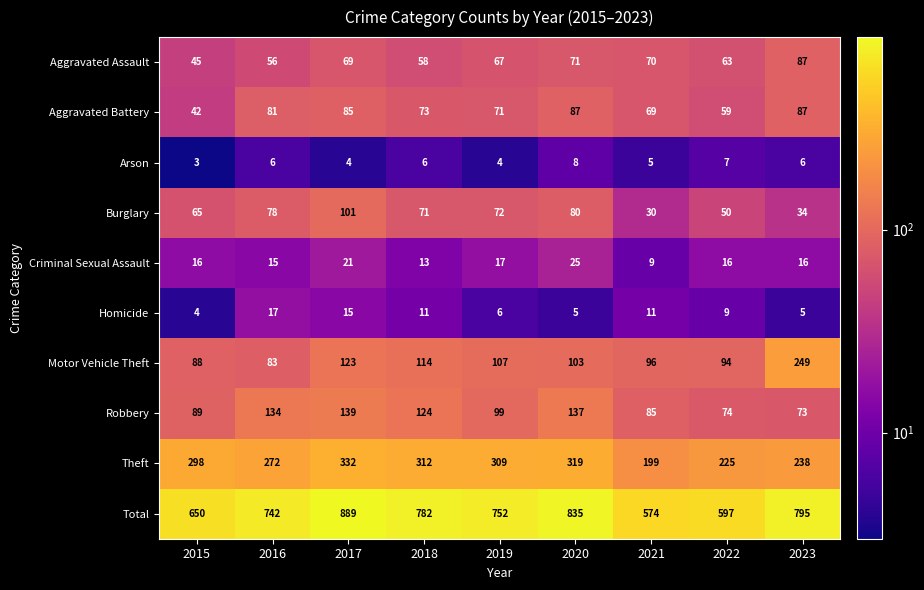

Which series has the largest range (max minus min)?

Total